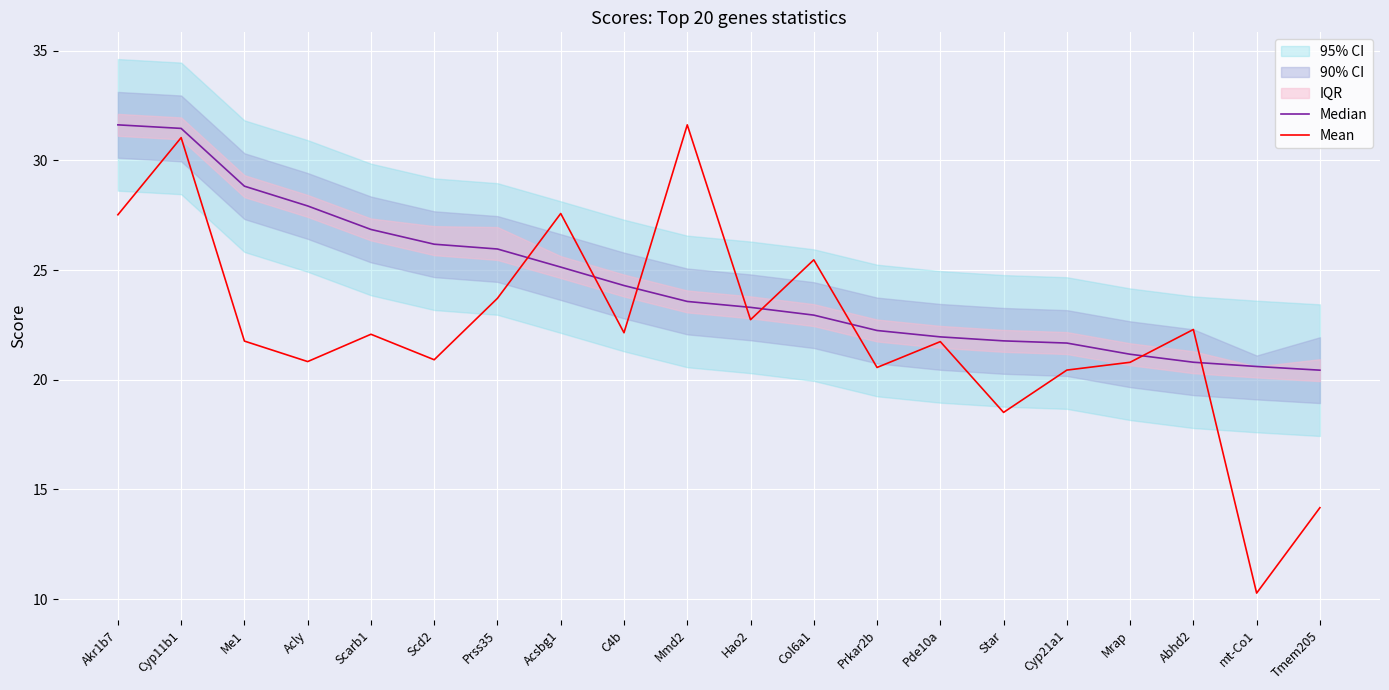

What is the label of the 6th point from the right?

Star